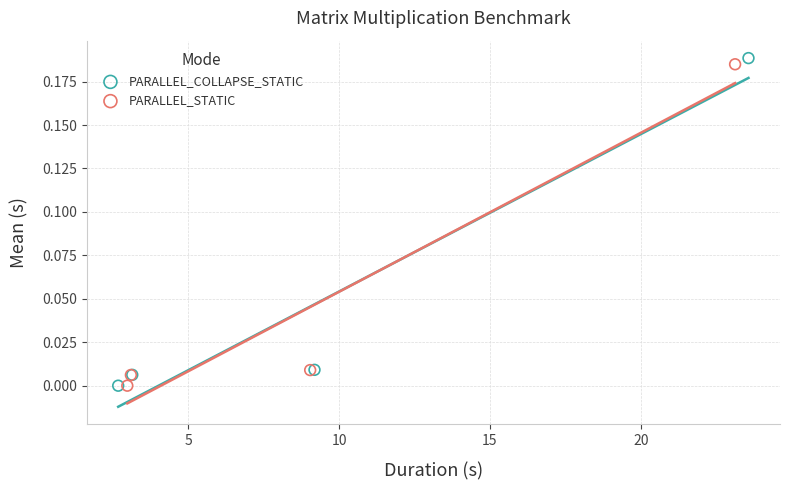

Which series reaches the maximum Y coordinate?

PARALLEL_COLLAPSE_STATIC